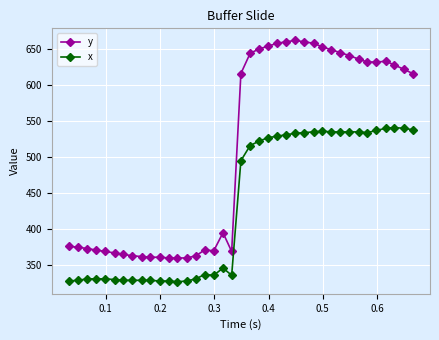

Which series has the largest total across all categories?

y